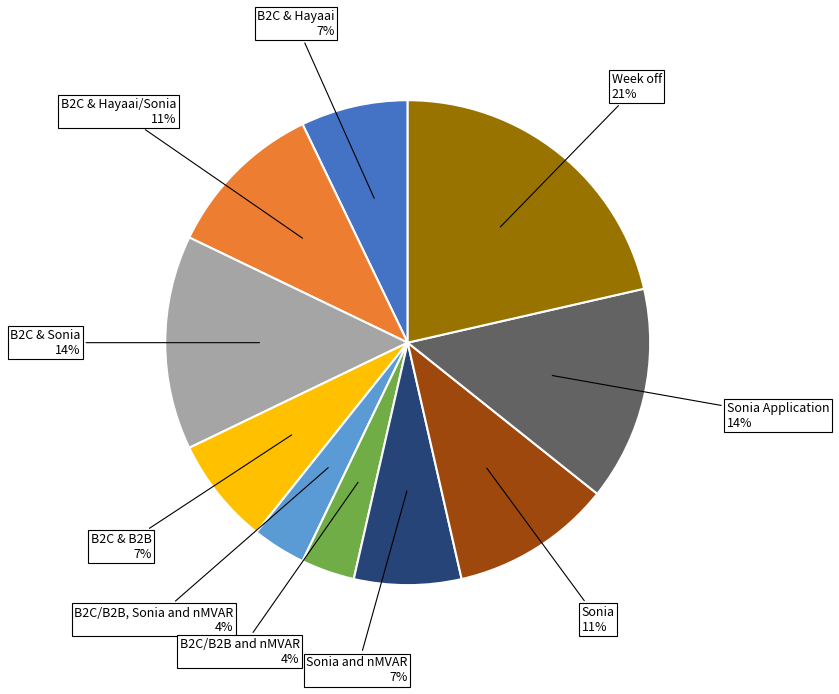

How many segments does this pie chart have?

10